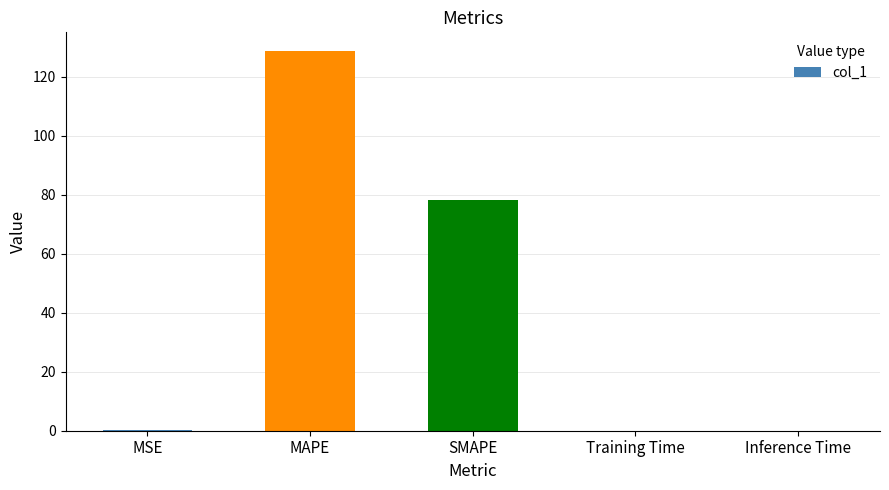

At which label is the value closest to 64?

SMAPE